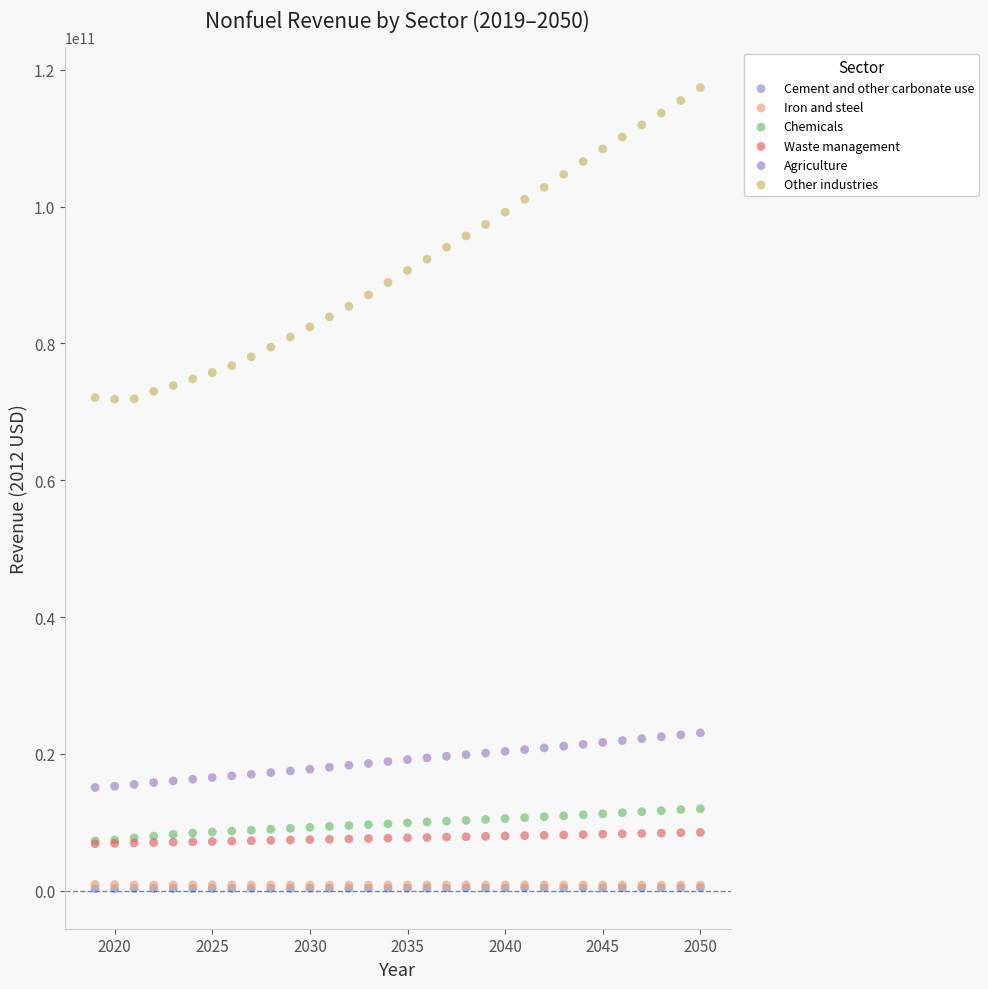

Which series has the largest Y range (max minus min)?

Other industries